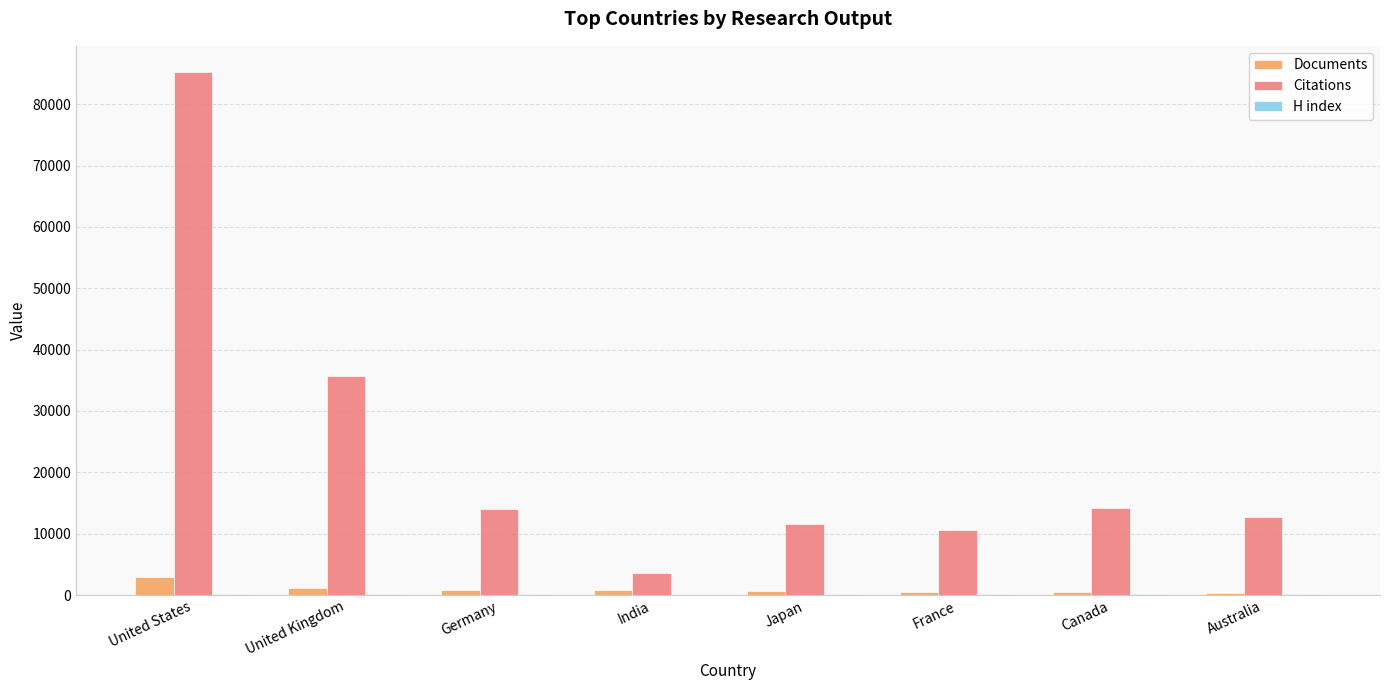

Is it true that Documents equals 3007 at United States?

True